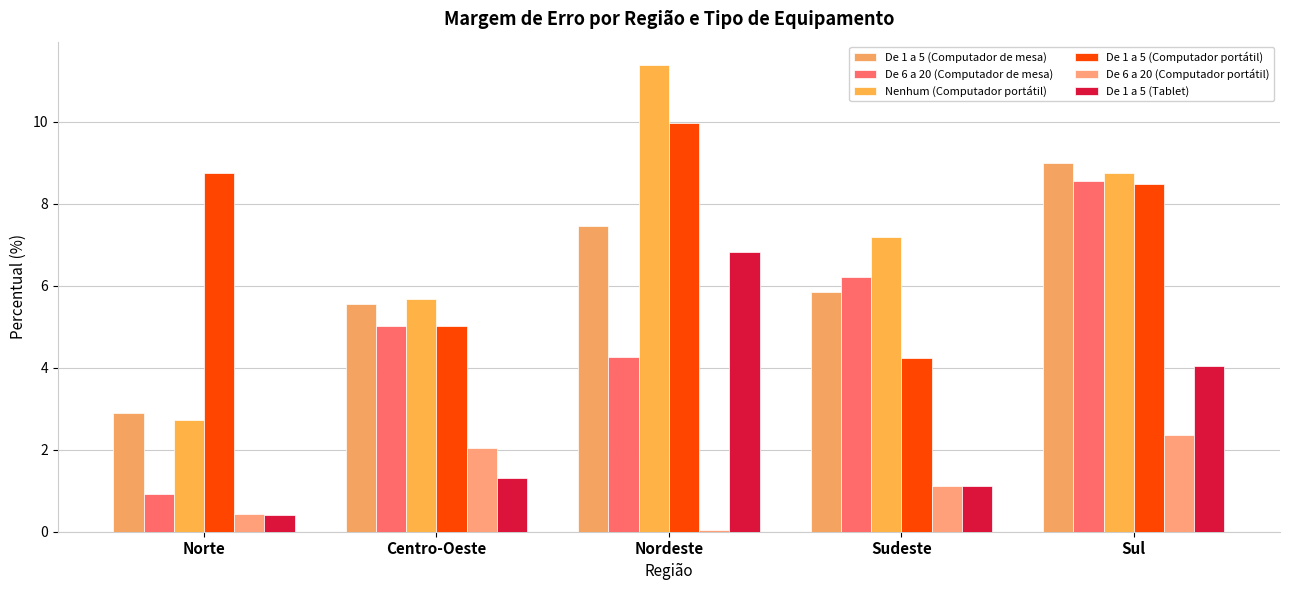

What is the difference between the highest and lowest values at Sul?

6.6